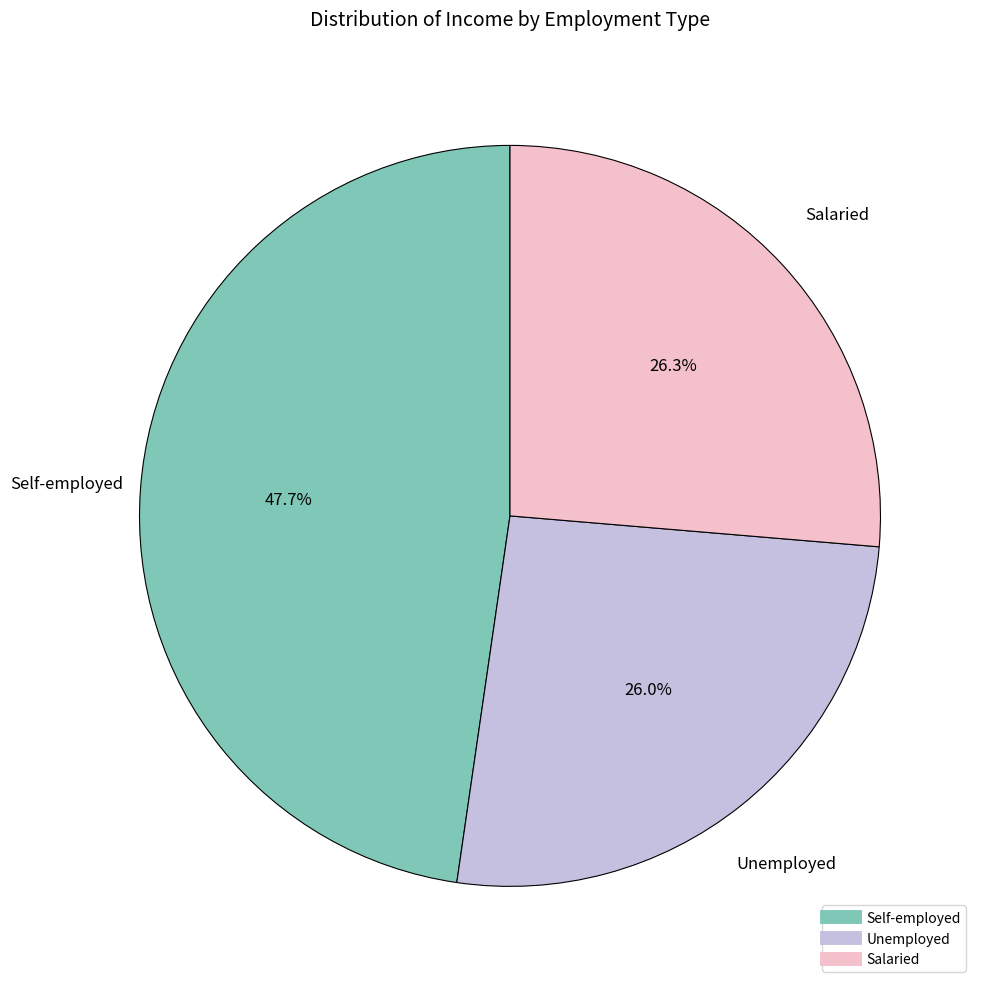

To the nearest percent, what portion does Self-employed represent?

48%